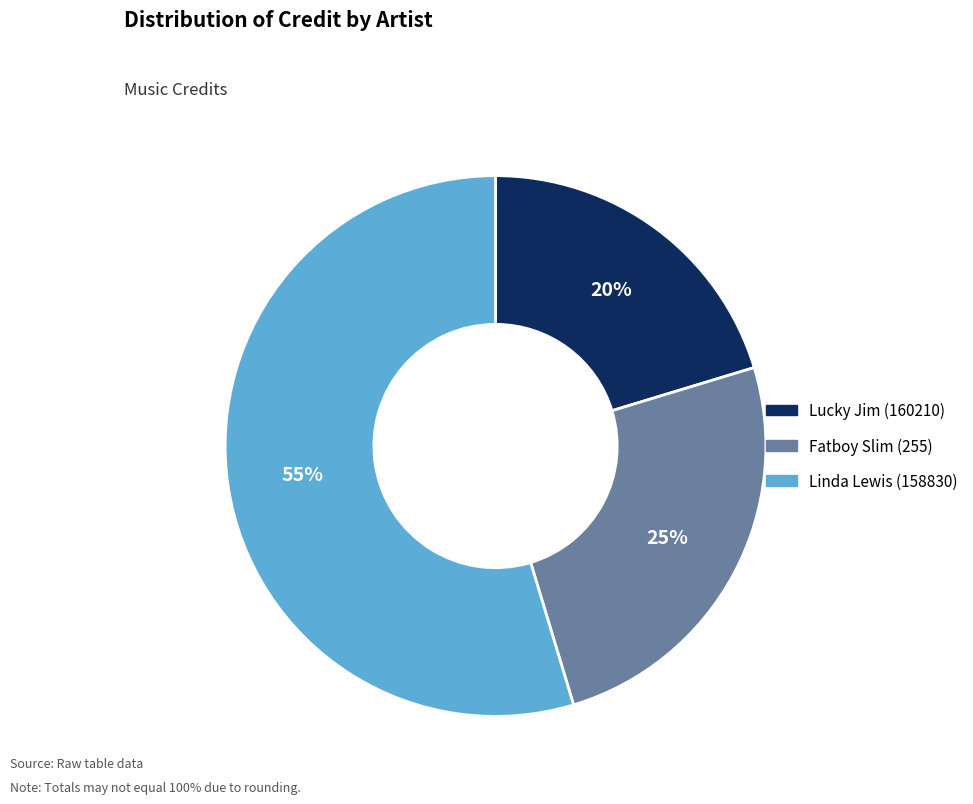

What is the majority slice?

Linda Lewis (158830)